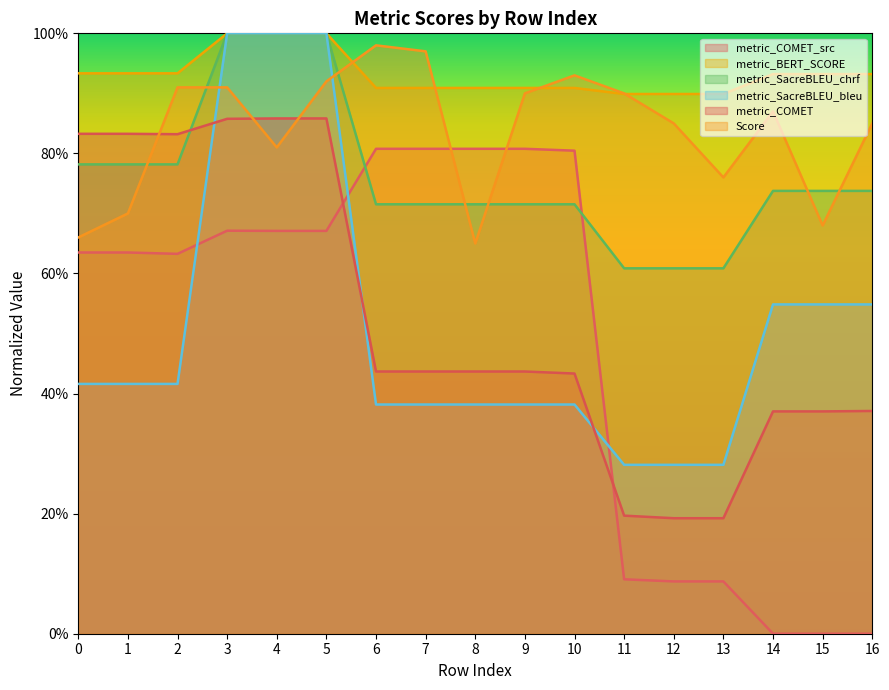

What is the average value of the metric_COMET series?

0.5